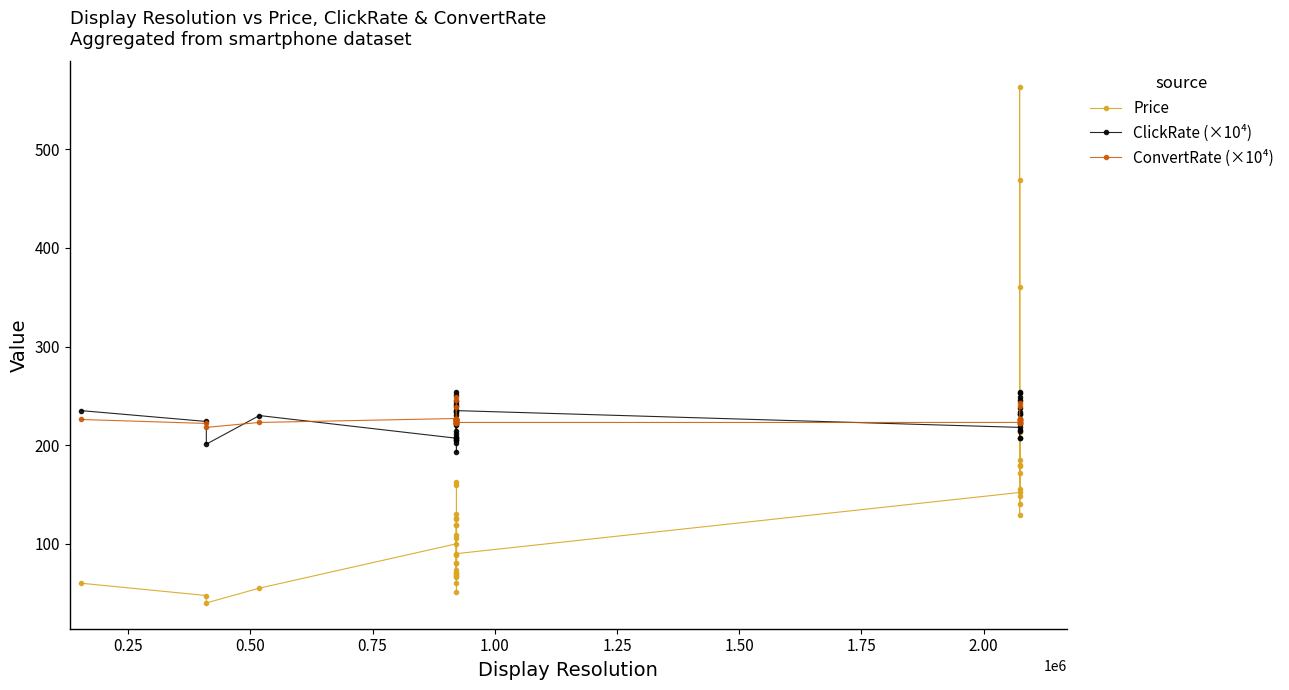

The value of ConvertRate (×10⁴) at 27 is 337.8. True or false?

False